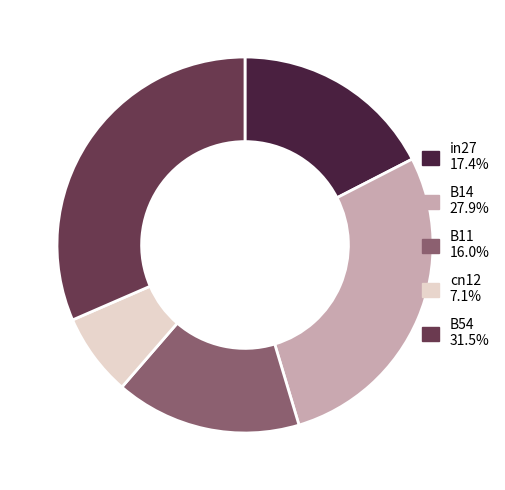

Combined, do B11 16.0% and cn12 7.1% account for over 50%?

No